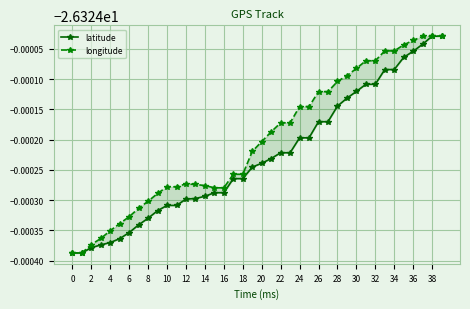

What is the sum of the latitude values at 2 and 12?

-52.6